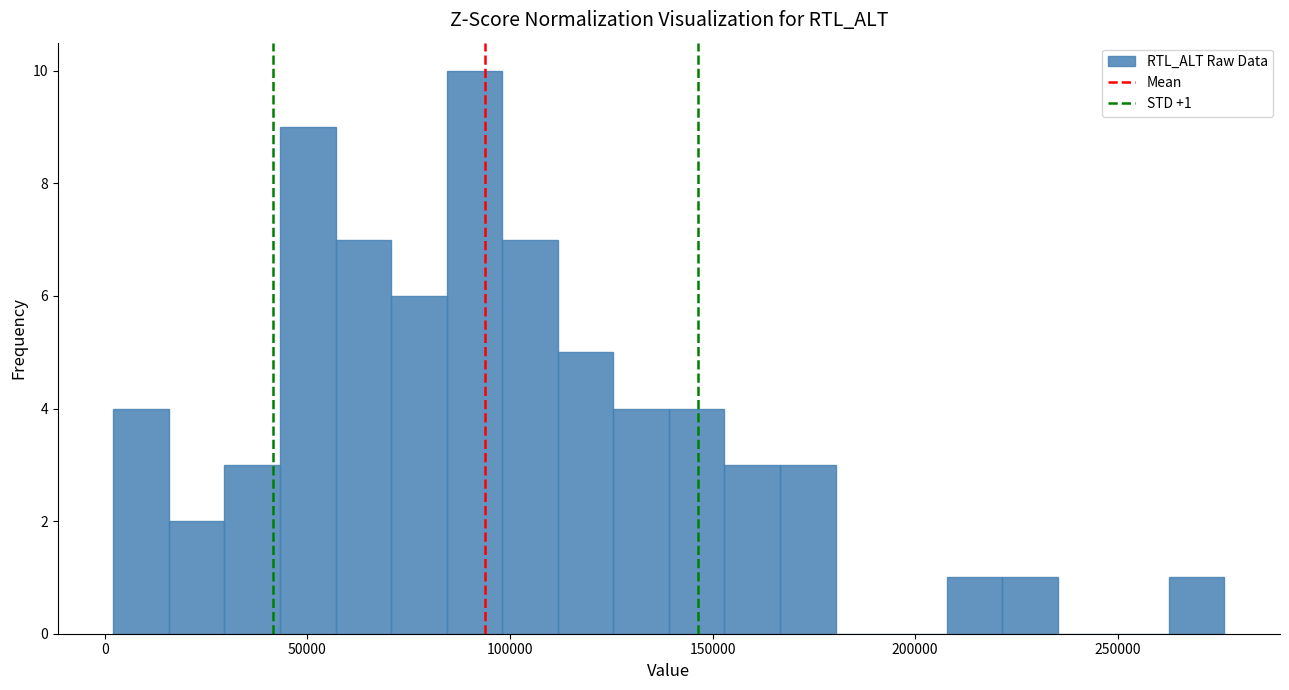

Read against the x-axis, roughly where is the centre of the tallest bar?

90000